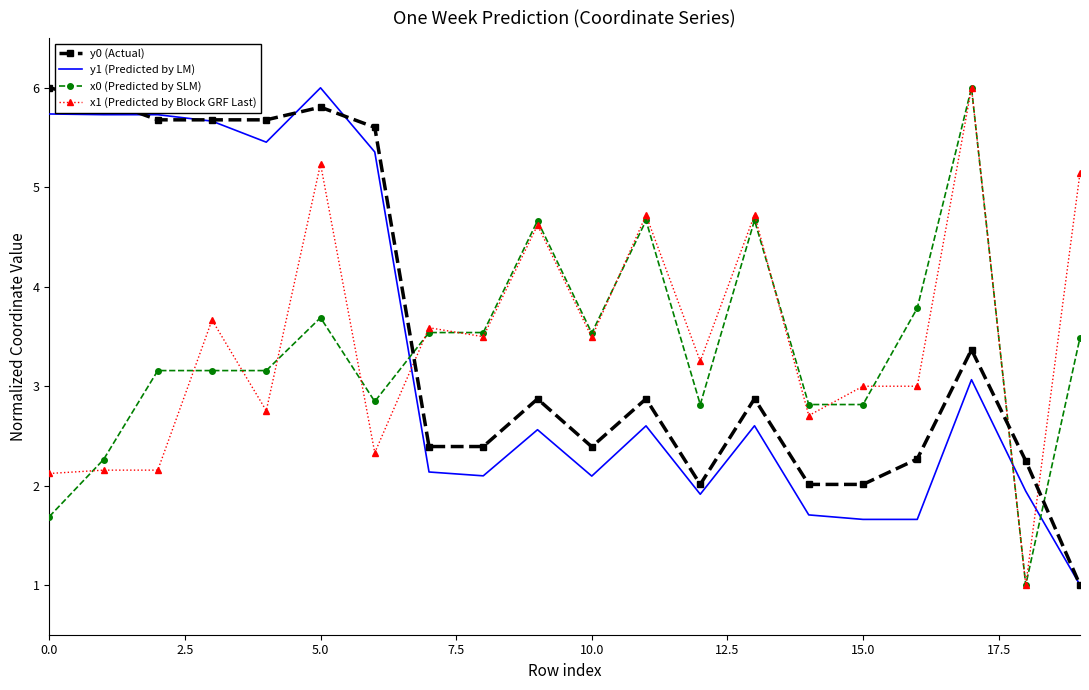

What is the average value of the y1 (Predicted by LM) series?

3.3